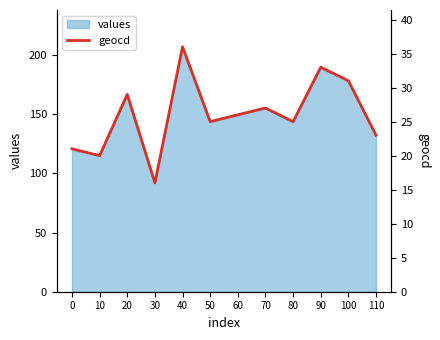

Approximately how many times larger is the value at 60 compared to 0?

1.2